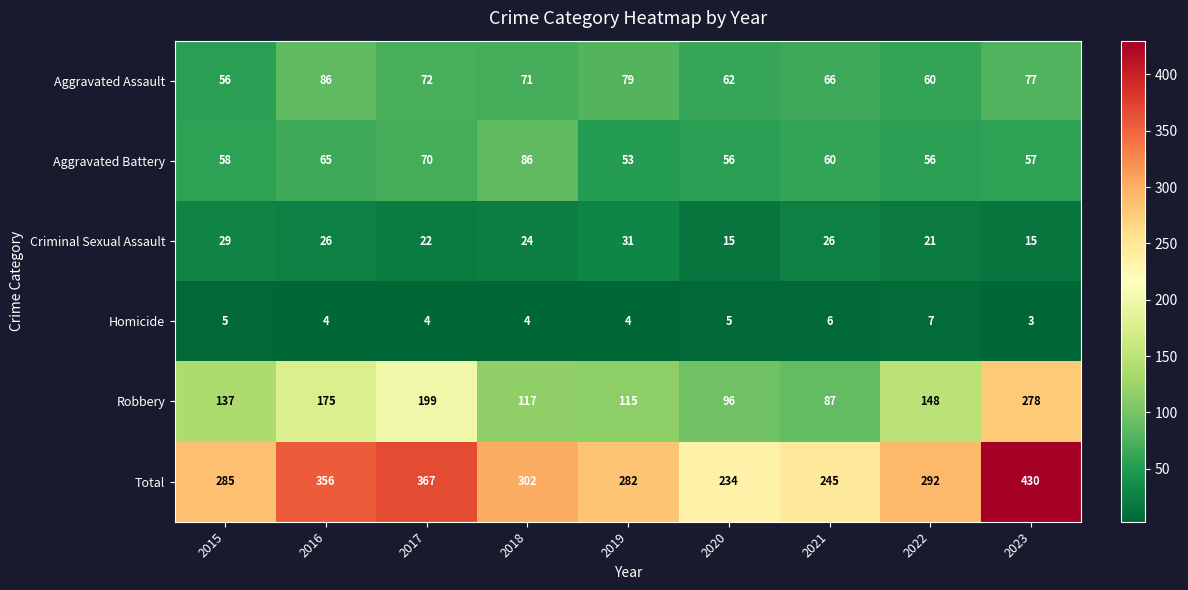

How many distinct data groups are displayed?

6